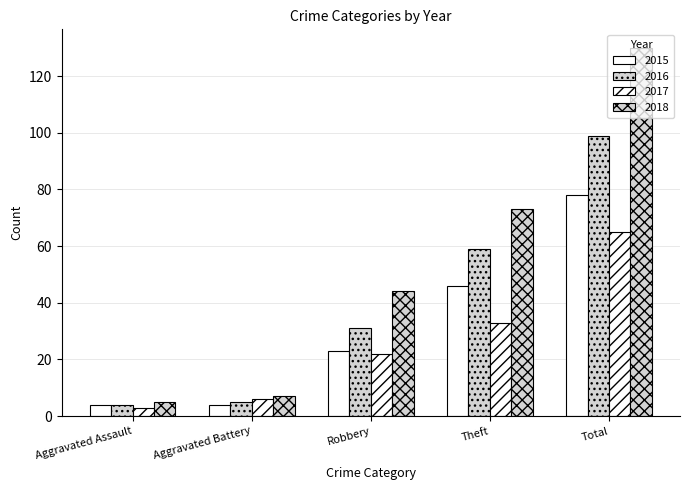

The 2016 series shows 59 at Theft. True or false?

True